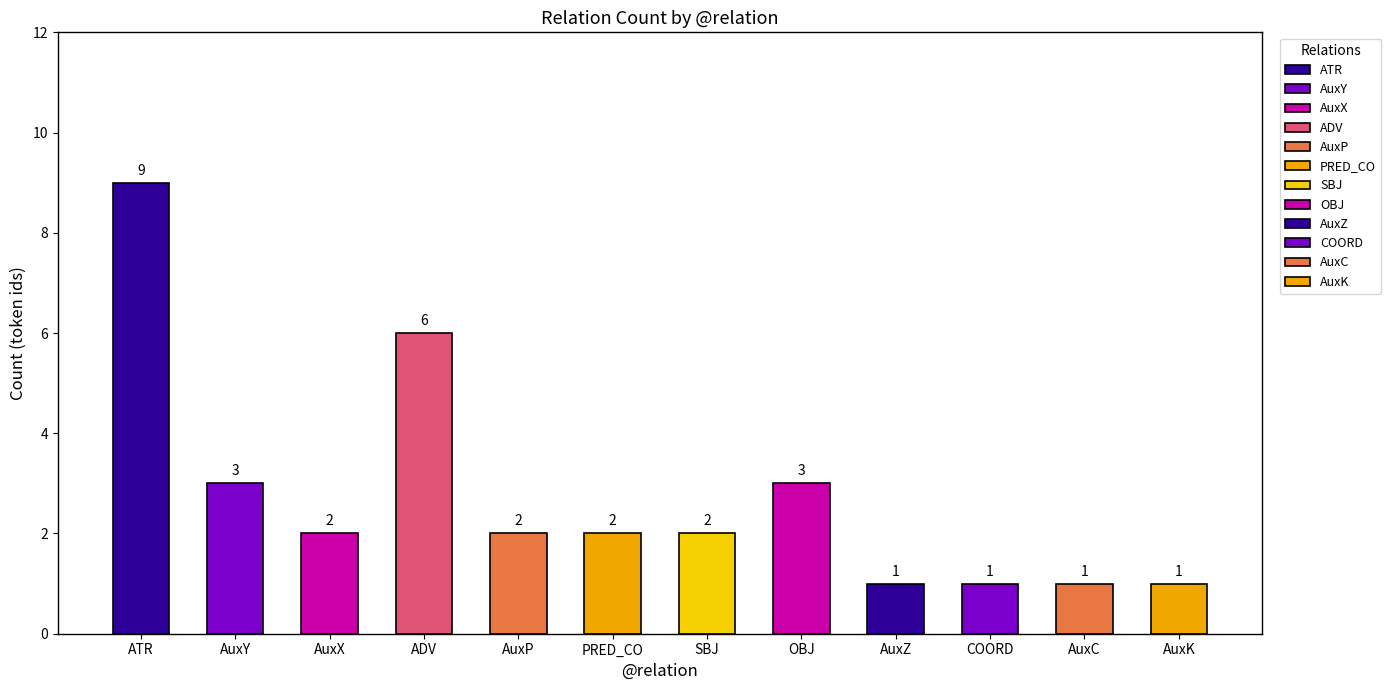

What is the label of the 11th bar from the left?

AuxC